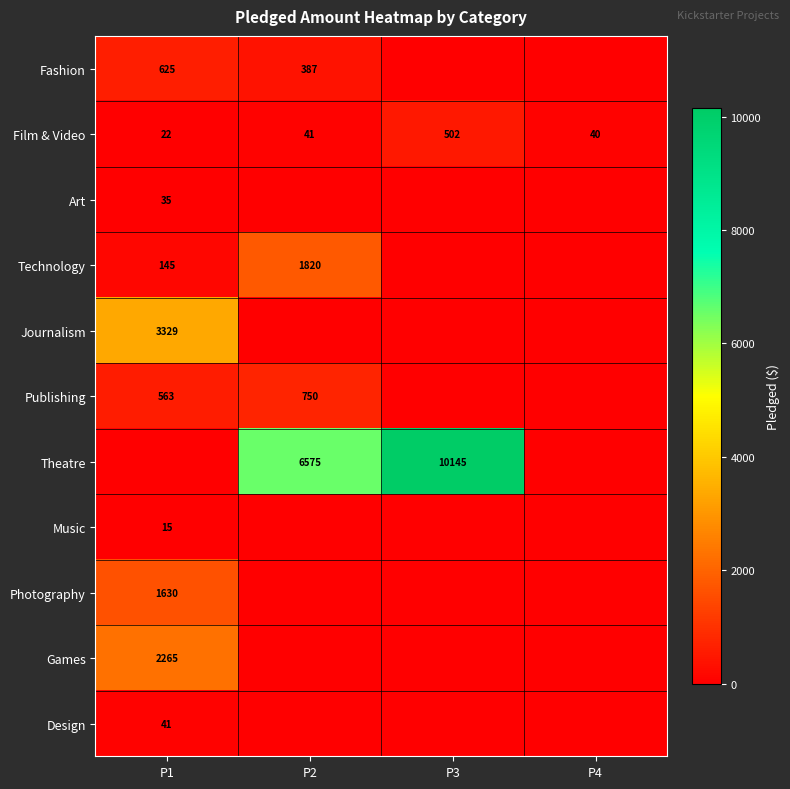

What is the difference between the maximum and minimum values in the Film & Video series?

480